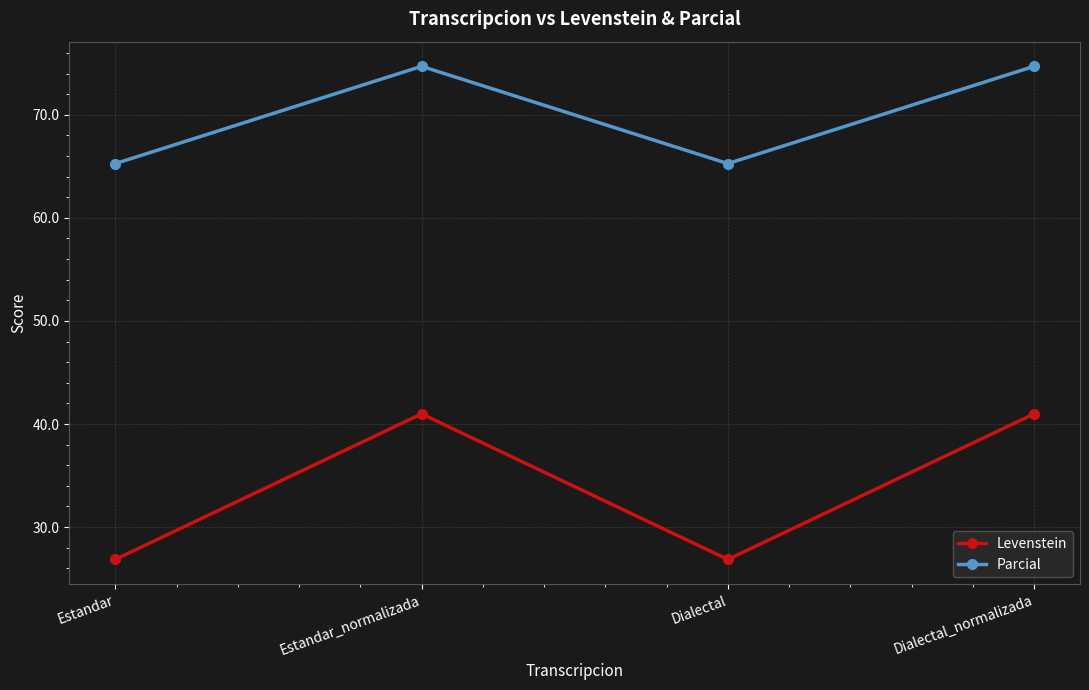

Reading left to right, transcribe all the data shown in this chart.

Levenstein: Estandar=26.9	Estandar_normalizada=41.0	Dialectal=26.9	Dialectal_normalizada=41.0
Parcial: Estandar=65.3	Estandar_normalizada=74.7	Dialectal=65.3	Dialectal_normalizada=74.7